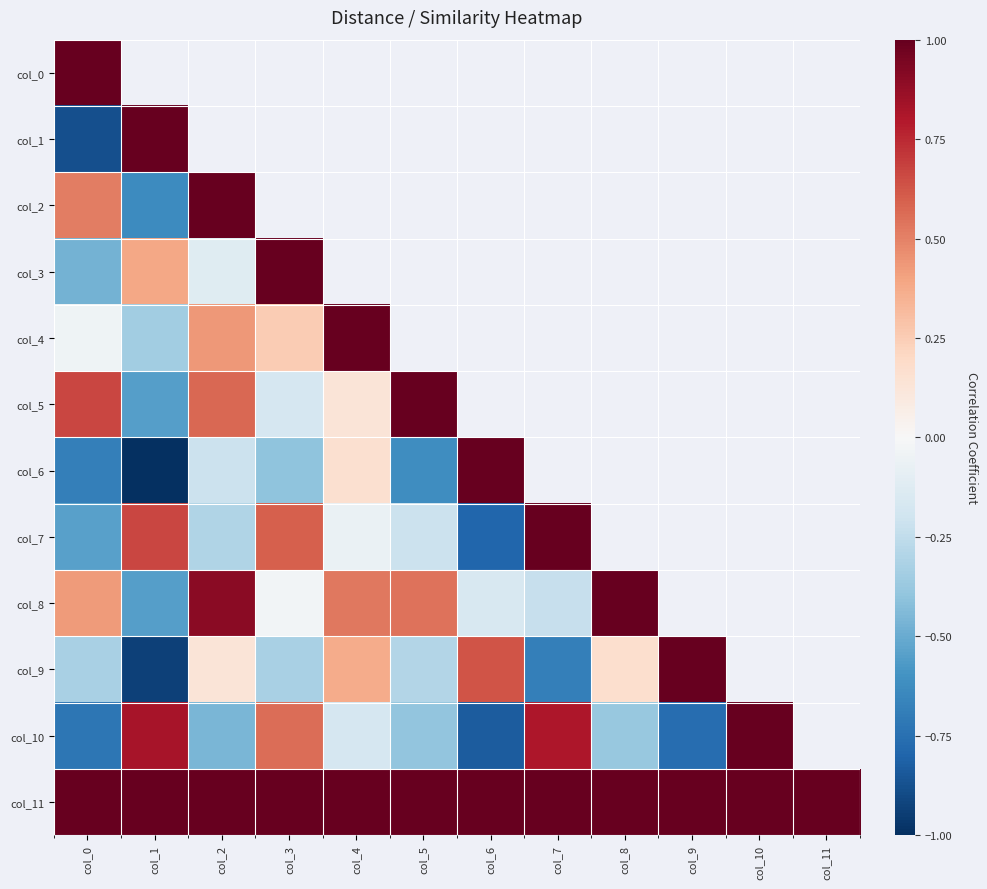

Where is col_11 nearest to the value 1?

col_0